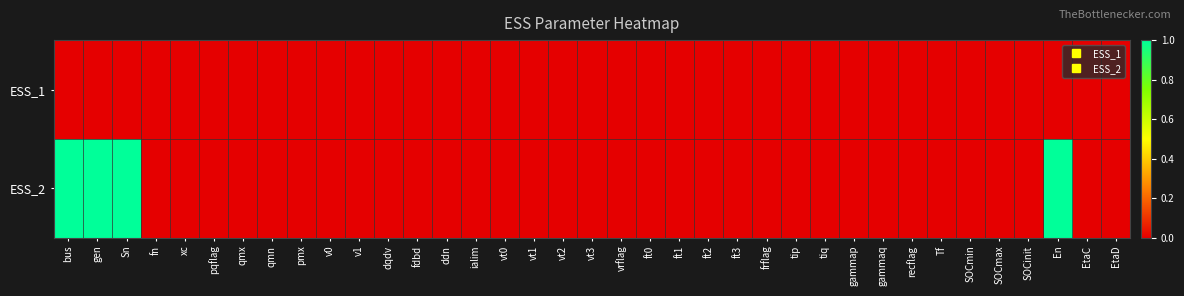

Reading left to right, transcribe all the data shown in this chart.

ESS_1: bus=0	gen=0	Sn=0	fn=0	xc=0	pqflag=0	qmx=0	qmn=0	pmx=0	v0=0	v1=0	dqdv=0	fdbd=0	ddn=0	ialim=0	vt0=0	vt1=0	vt2=0	vt3=0	vrflag=0	ft0=0	ft1=0	ft2=0	ft3=0	frflag=0	tip=0	tiq=0	gammap=0	gammaq=0	recflag=0	Tf=0	SOCmin=0	SOCmax=0	SOCinit=0	En=0	EtaC=0	EtaD=0
ESS_2: bus=1	gen=1	Sn=1	fn=0	xc=0	pqflag=0	qmx=0	qmn=0	pmx=0	v0=0	v1=0	dqdv=0	fdbd=0	ddn=0	ialim=0	vt0=0	vt1=0	vt2=0	vt3=0	vrflag=0	ft0=0	ft1=0	ft2=0	ft3=0	frflag=0	tip=0	tiq=0	gammap=0	gammaq=0	recflag=0	Tf=0	SOCmin=0	SOCmax=0	SOCinit=0	En=1	EtaC=0	EtaD=0